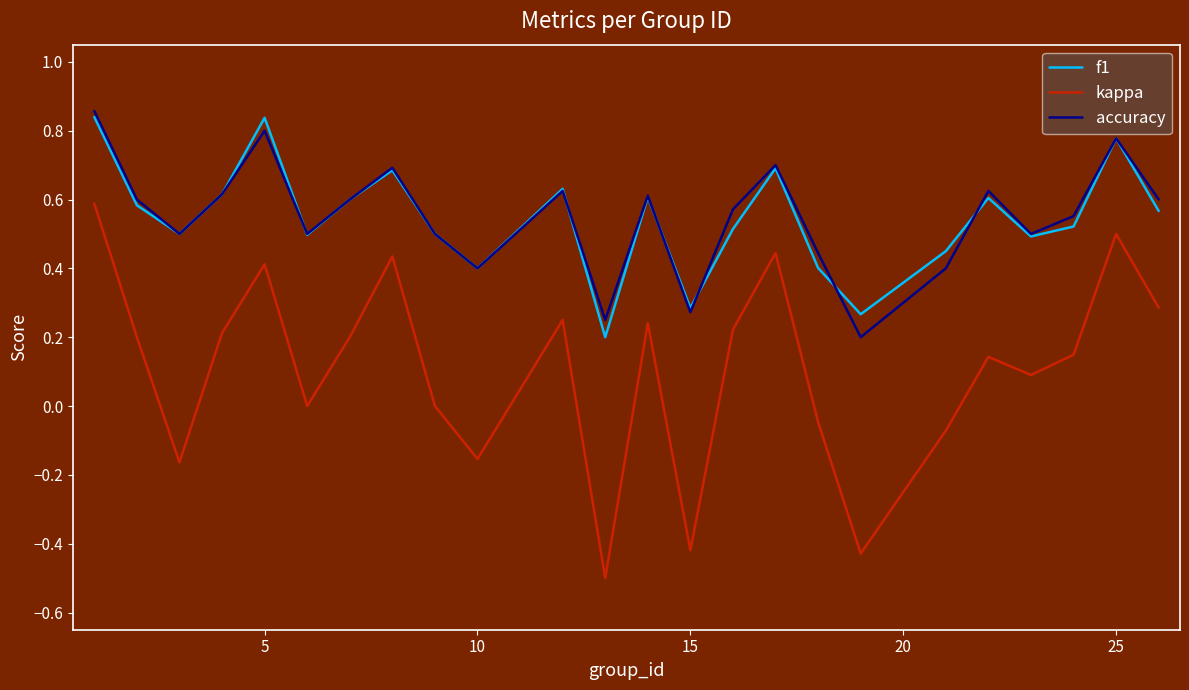

What is the smallest value displayed?

-0.5